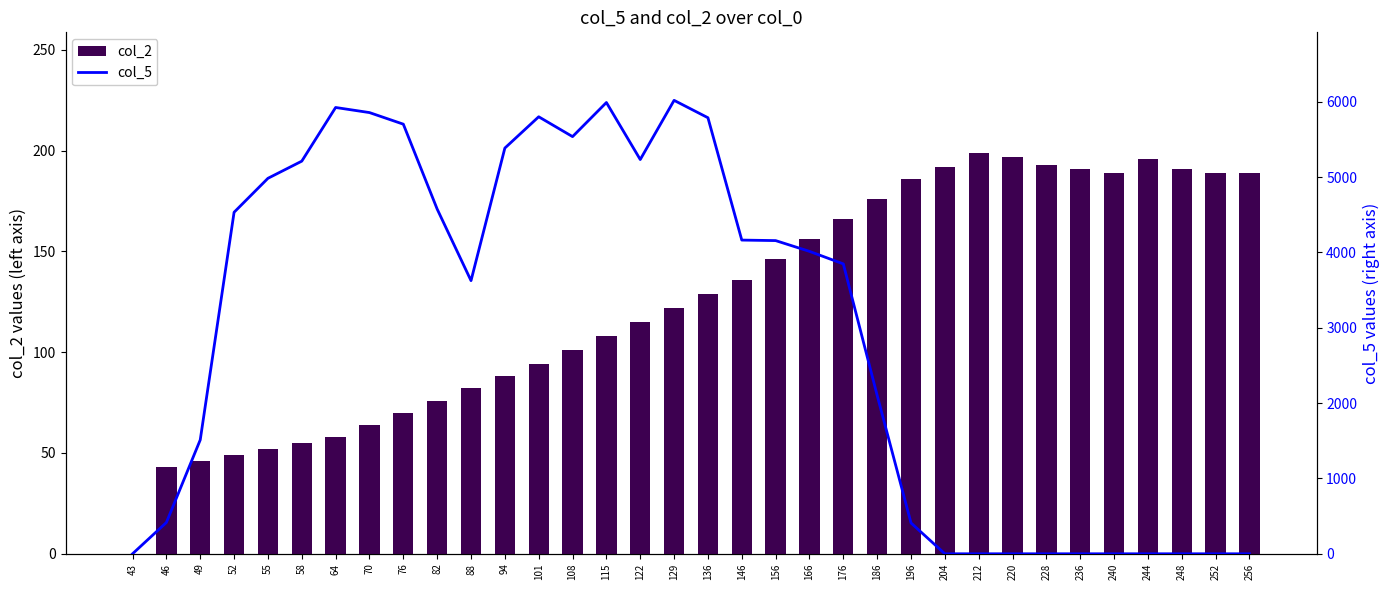

Reading left to right, extract all data points from this chart.

col_2: 43=0.0	46=43.0	49=46.0	52=49.0	55=52.0	58=55.0	64=58.0	70=64.0	76=70.0	82=76.0	88=82.0	94=88.0	101=94.0	108=101.0	115=108.0	122=115.0	129=122.0	136=129.0	146=136.0	156=146.0	166=156.0	176=166.0	186=176.0	196=186.0	204=192.0	212=199.0	220=197.0	228=193.0	236=191.0	240=189.0	244=196.0	248=191.0	252=189.0	256=189.0
col_5: 43=0.0	46=415.3	49=1512.0	52=4533.9	55=4984.7	58=5212.5	64=5925.0	70=5857.4	76=5703.6	82=4576.4	88=3626.0	94=5386.0	101=5801.7	108=5538.2	115=5990.9	122=5234.0	129=6019.8	136=5788.8	146=4164.7	156=4157.8	166=4014.7	176=3848.4	186=2102.3	196=409.0	204=0.0	212=0.0	220=0.0	228=0.0	236=0.0	240=0.0	244=0.0	248=0.0	252=0.0	256=0.0